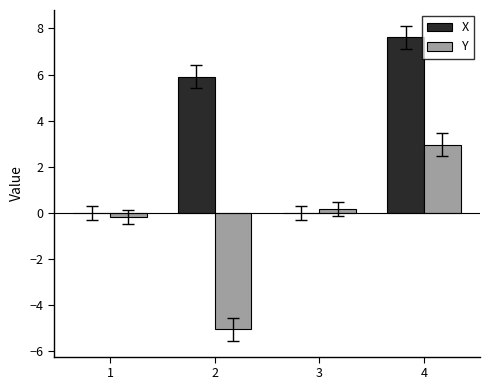

Are the bars horizontal?

No